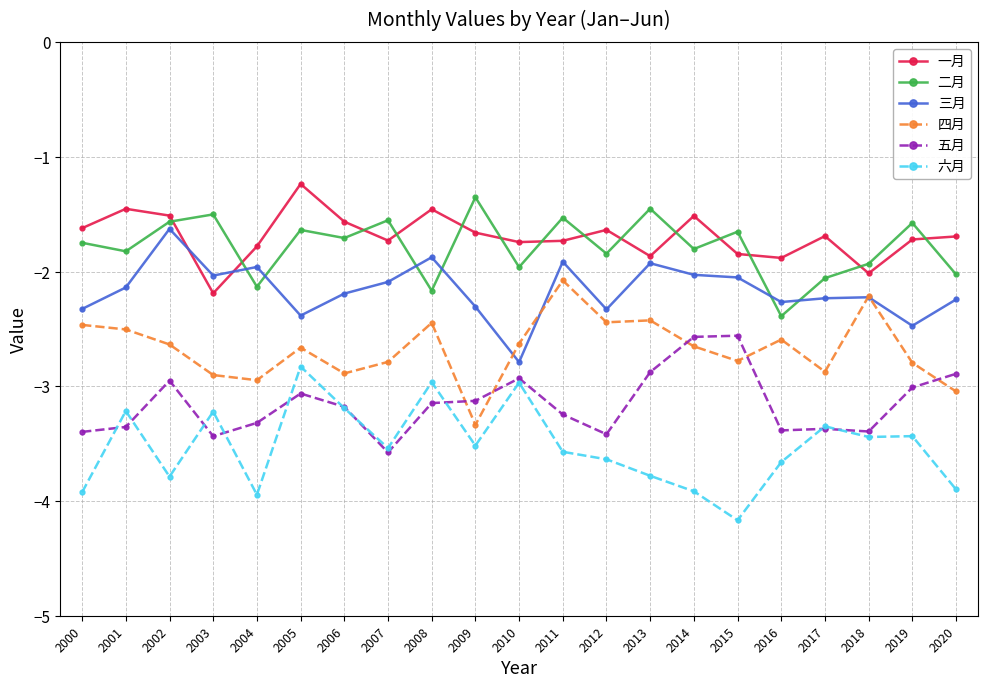

True or false: 一月 has more than 0 interior local peaks.

True